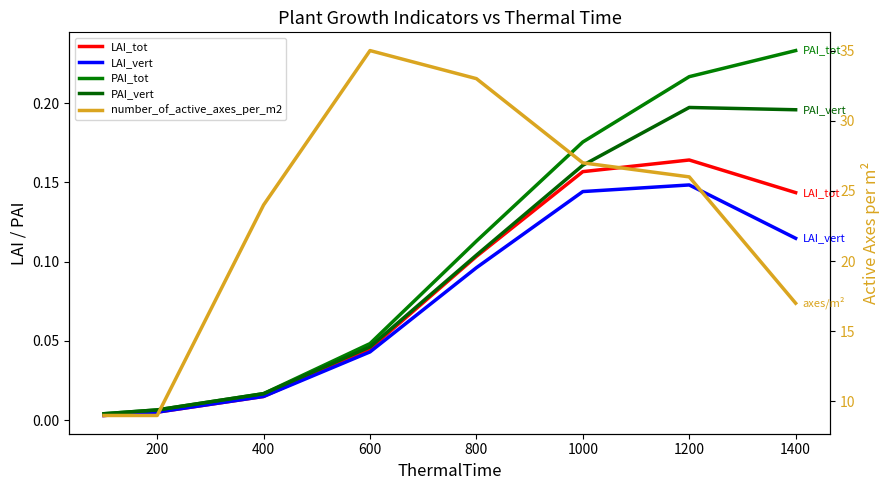

How many interior local peaks does the LAI_tot series have?

1